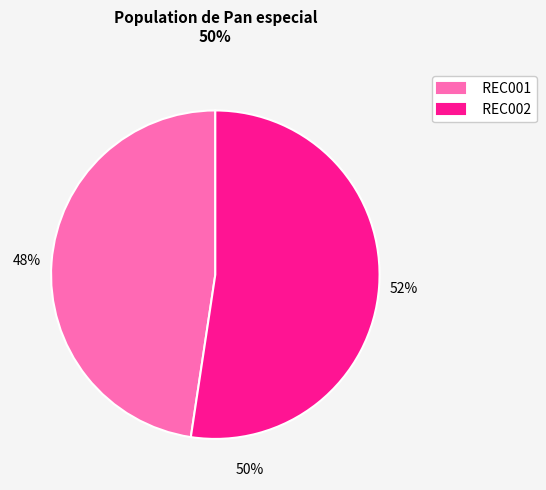

Does any single category account for the majority?

Yes